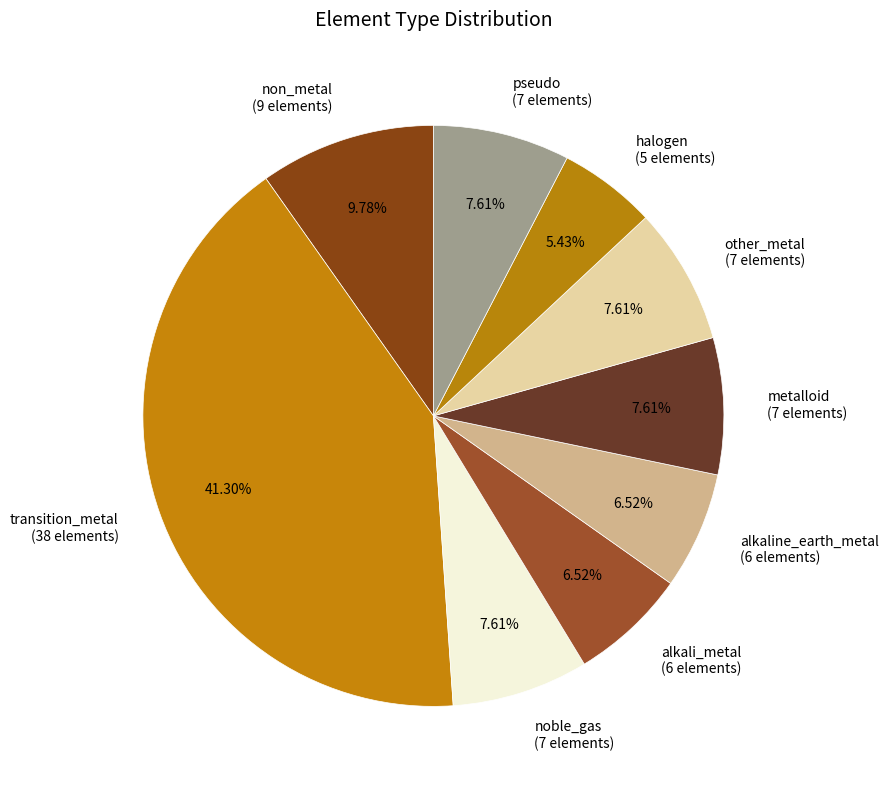

To the nearest percent, what percentage of the pie is pseudo?

8%